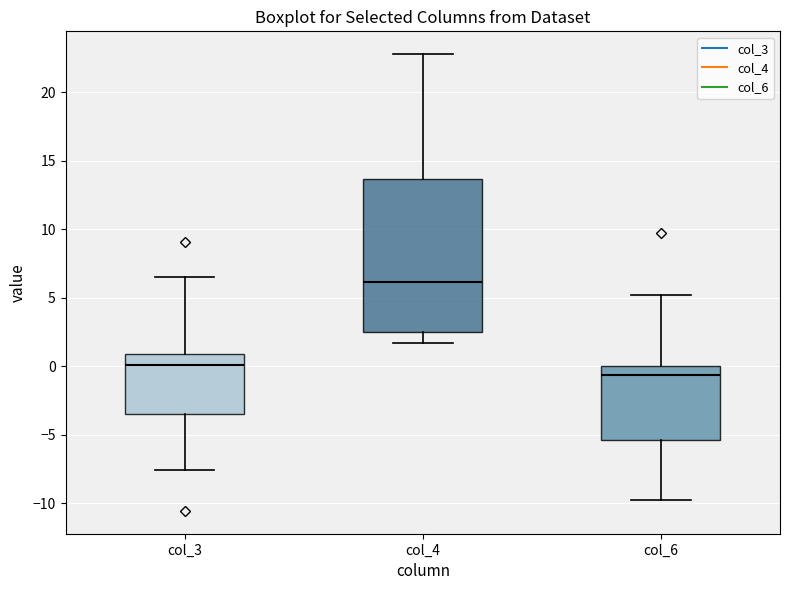

Comparing the boxes themselves (not the whiskers), which one is the tallest?

col_4